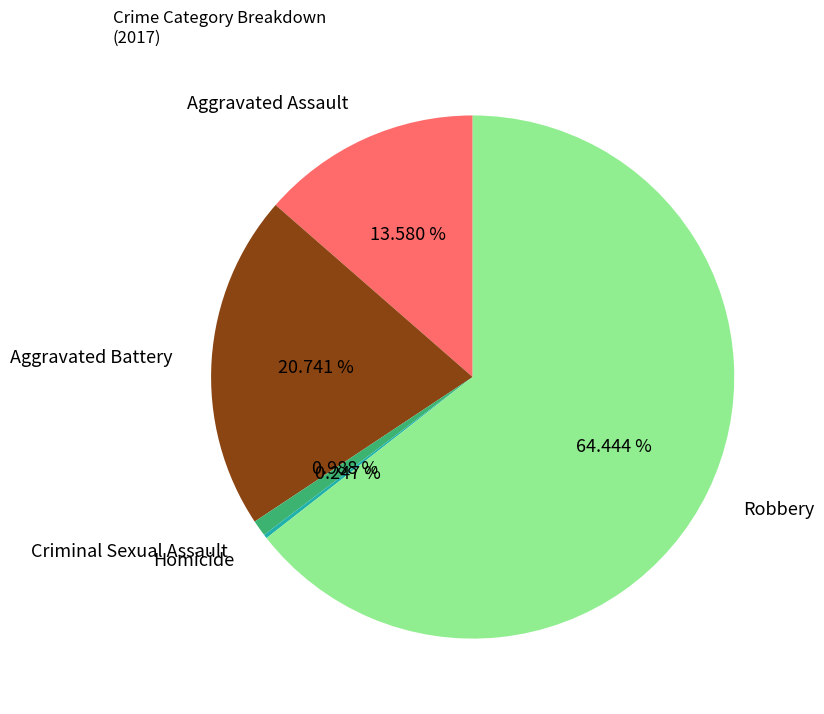

Which slice is the largest?

Robbery